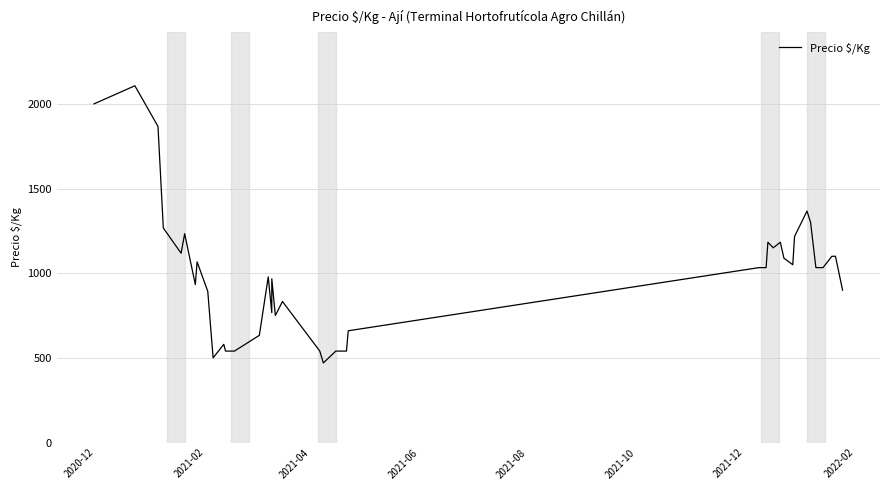

What is the difference between the second highest and minimum values?

1530